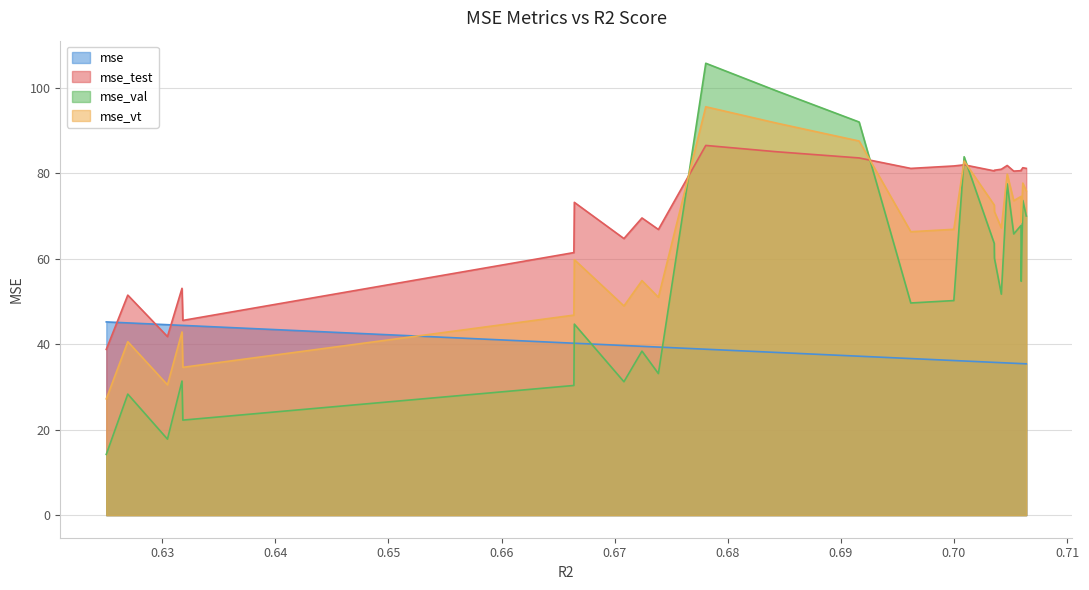

Which series has the widest spread of values?

mse_val